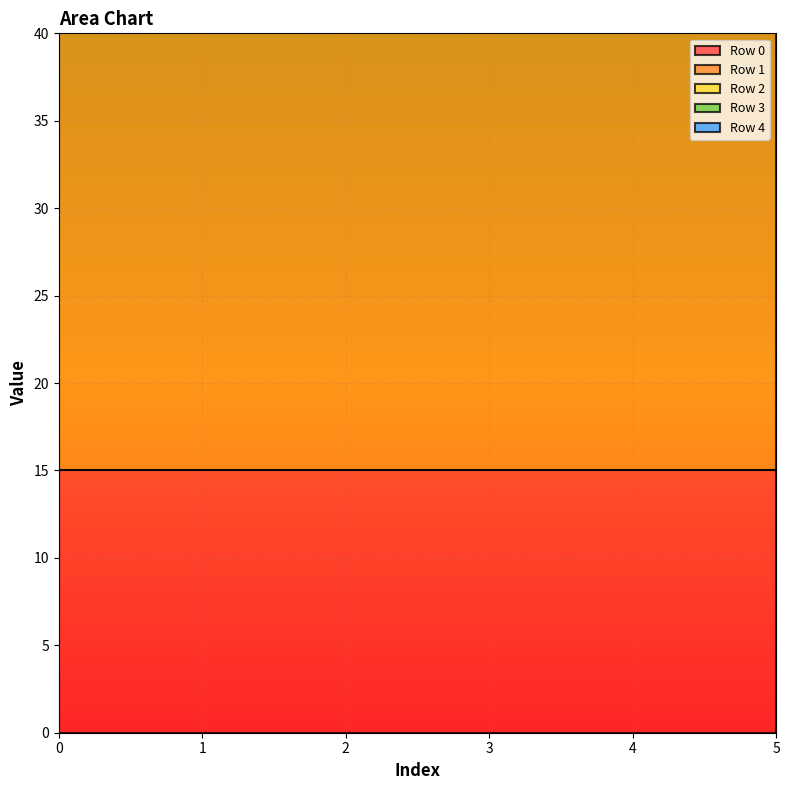

True or false: Row 4 and Row 3 intersect in this chart.

False